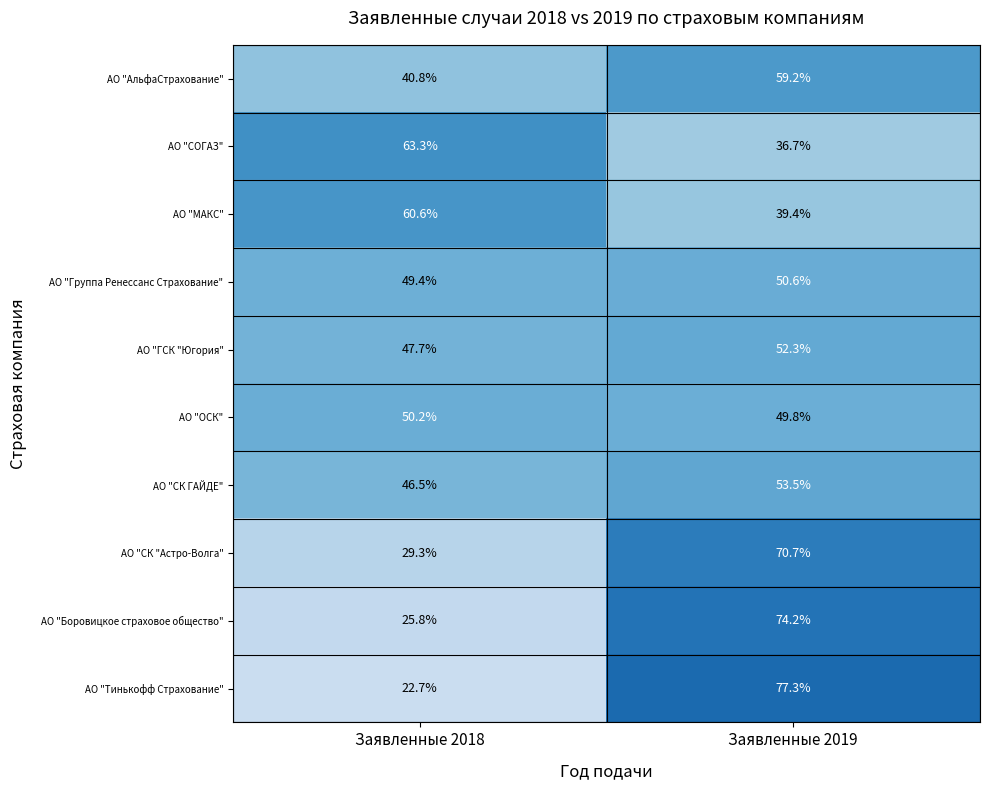

What is the sum of the АО "СК "Астро-Волга" values at Заявленные 2018 and Заявленные 2019?

100.0